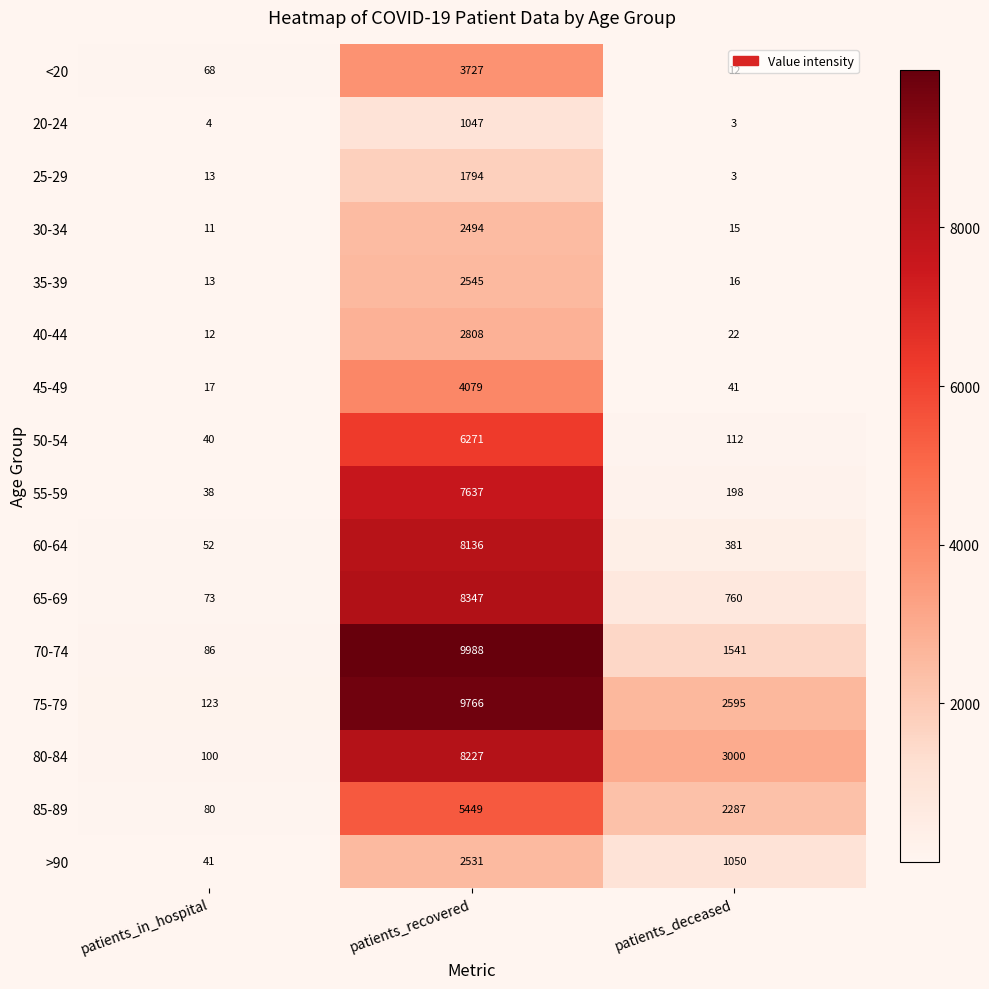

What is the sum of all 20-24 values?

1054